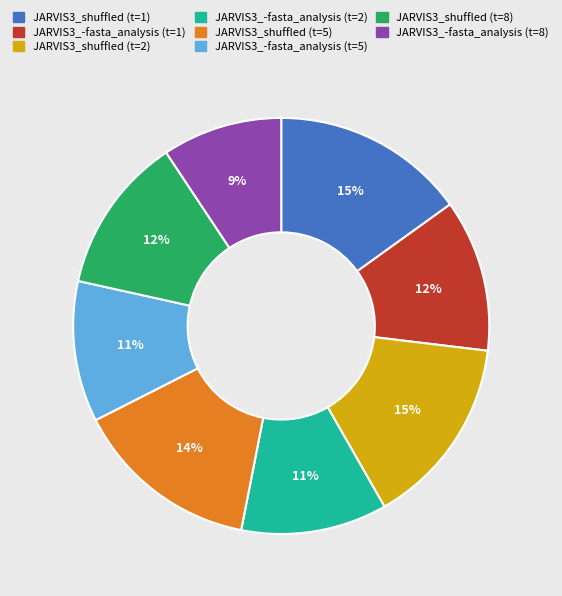

Is JARVIS3_-fasta_analysis (t=8) the majority of the pie?

No